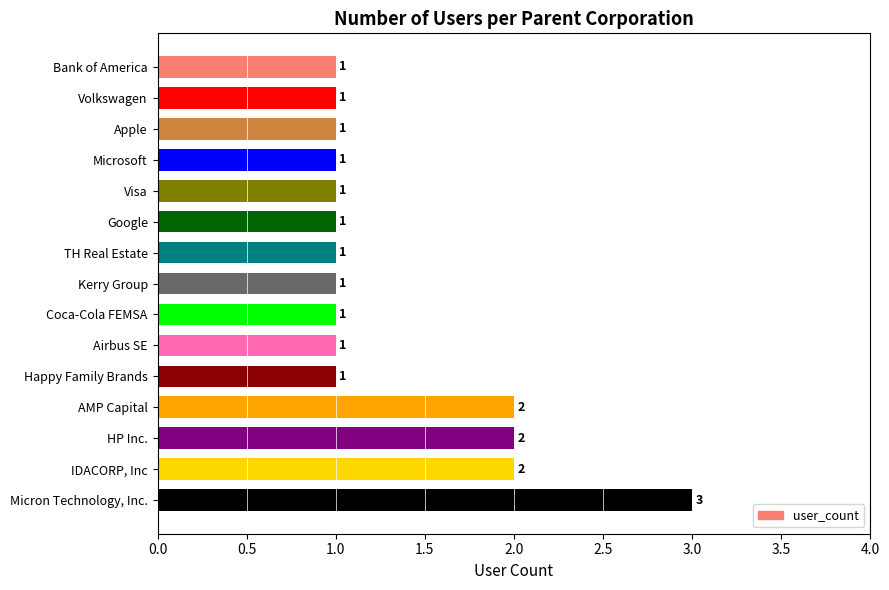

What is the sum of all values?

20